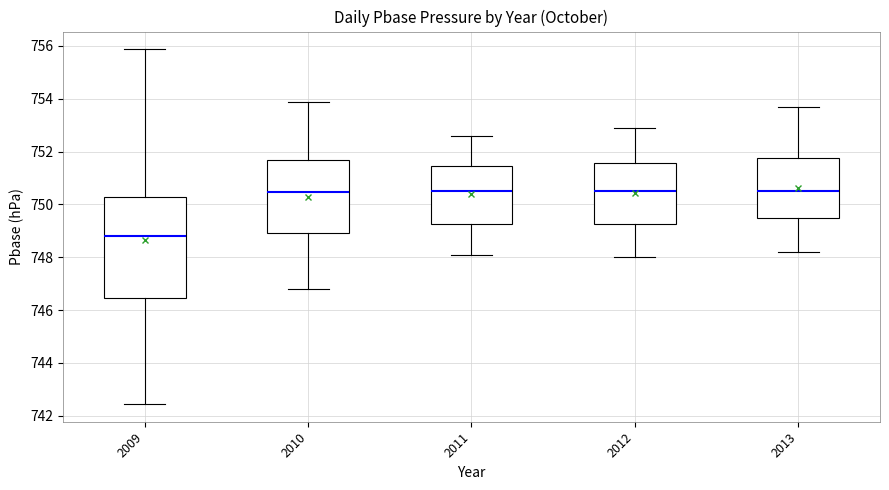

Which box is the tallest, from its lower edge to its upper edge?

2009